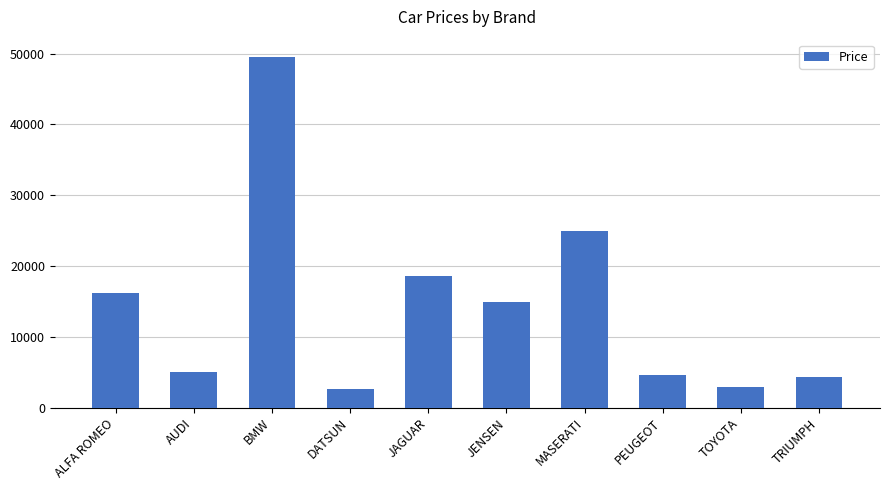

What is the difference between the second highest and second lowest values?

22114